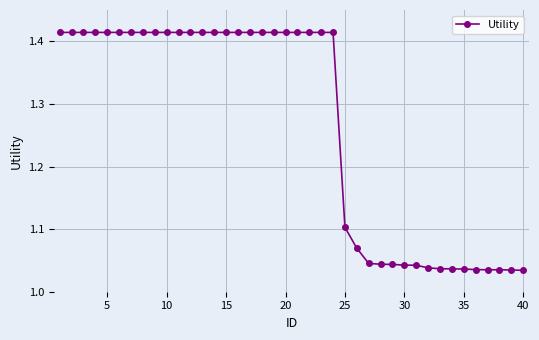

What is the sum of all values?

50.7